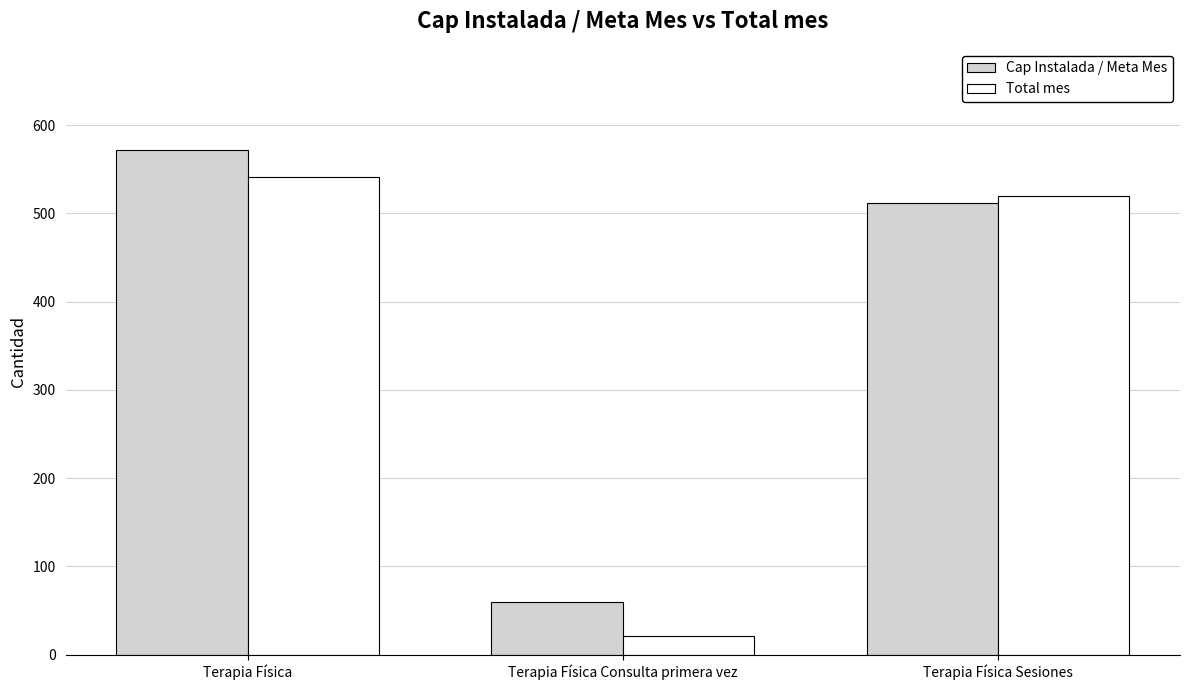

How many values in the Cap Instalada / Meta Mes series are below 512?

1